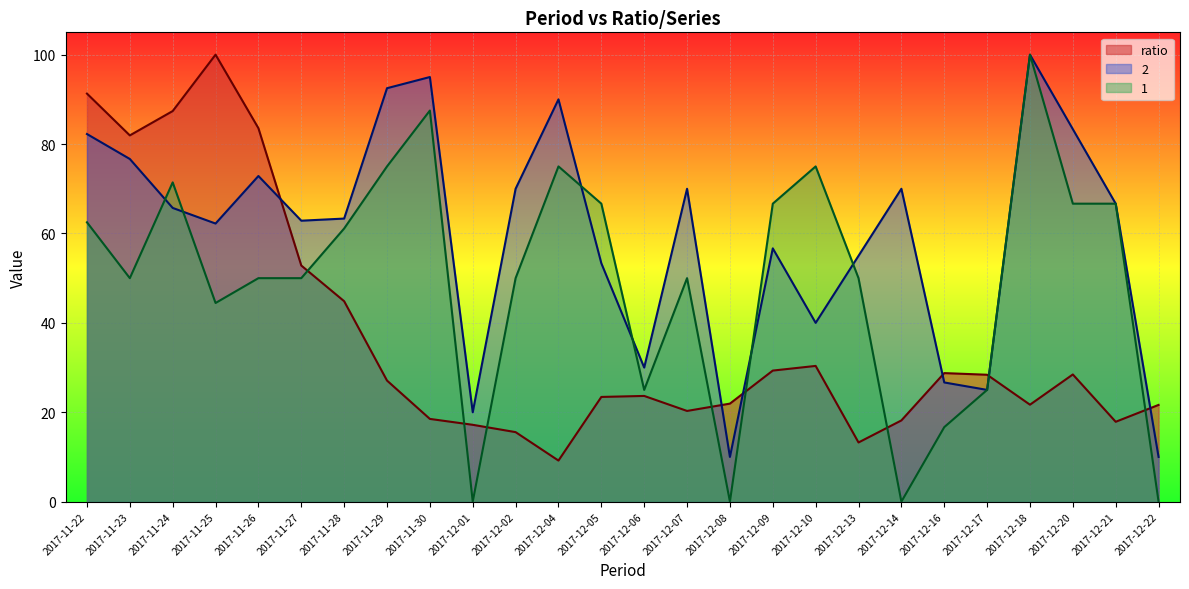

Which series has the largest range (max minus min)?

1